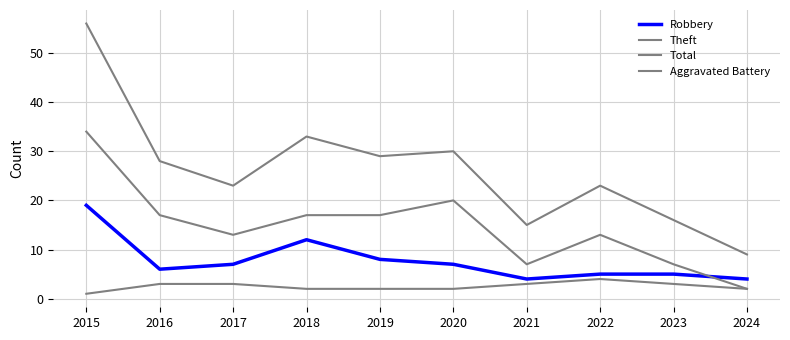

Reading right to left, what are all the values shown in this chart?

Robbery: 2024=4	2023=5	2022=5	2021=4	2020=7	2019=8	2018=12	2017=7	2016=6	2015=19
Theft: 2024=2	2023=7	2022=13	2021=7	2020=20	2019=17	2018=17	2017=13	2016=17	2015=34
Total: 2024=9	2023=16	2022=23	2021=15	2020=30	2019=29	2018=33	2017=23	2016=28	2015=56
Aggravated Battery: 2024=2	2023=3	2022=4	2021=3	2020=2	2019=2	2018=2	2017=3	2016=3	2015=1